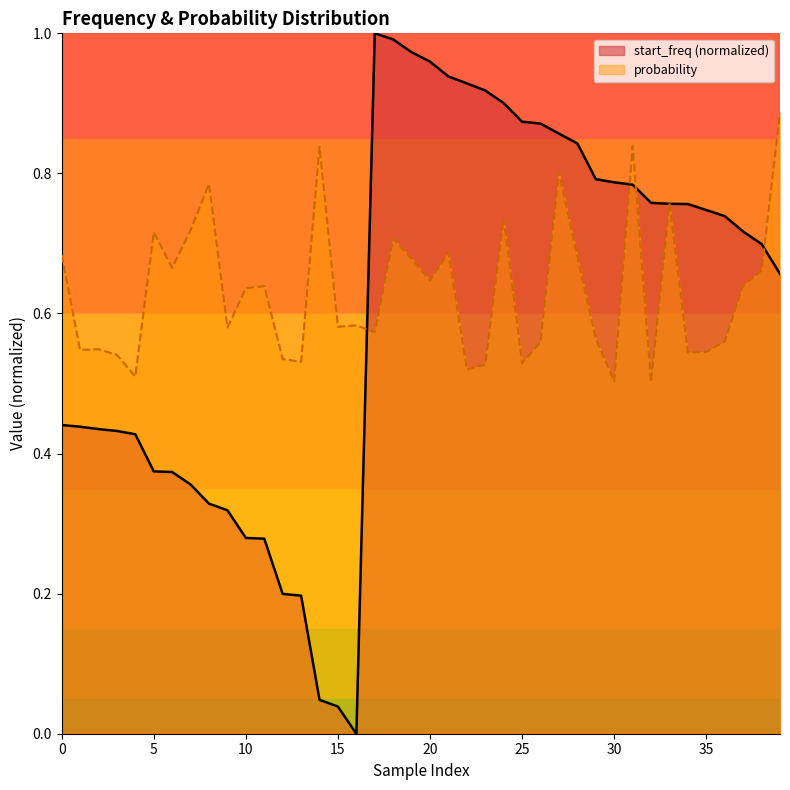

Between which two adjacent categories do probability and start_freq first intersect?

16 and 17